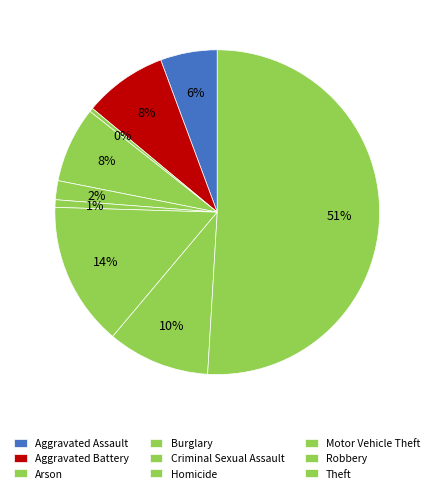

How many slices are in this pie chart?

9